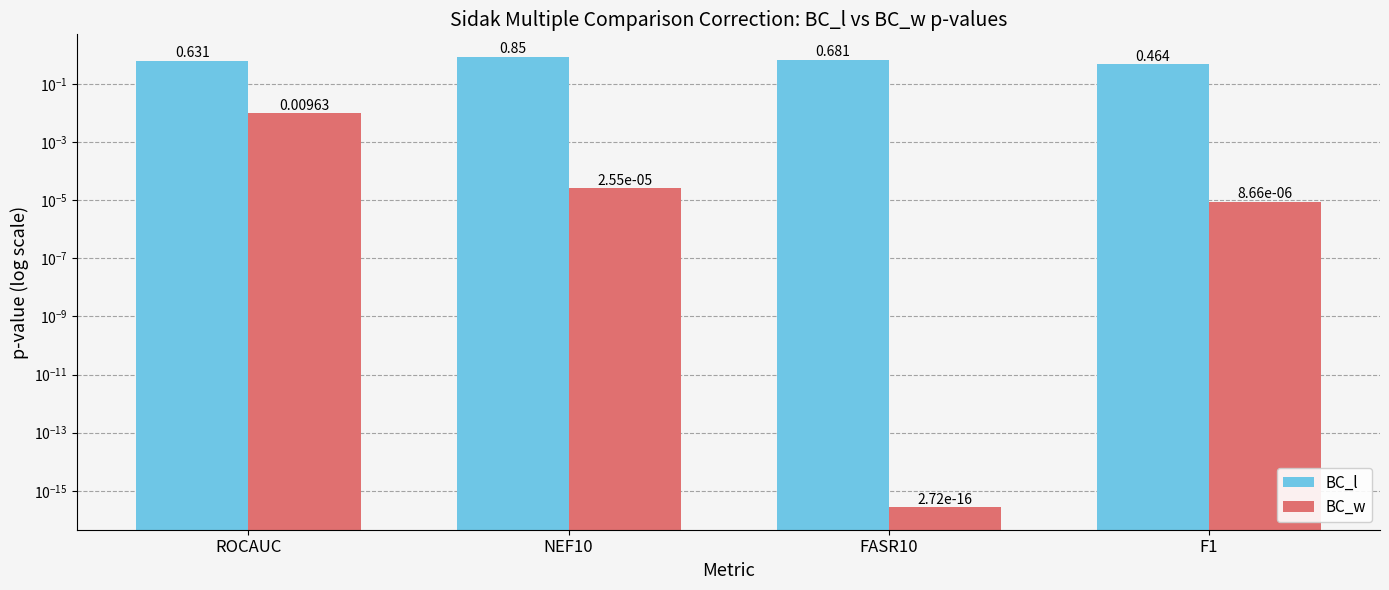

Reading left to right, transcribe all the data shown in this chart.

BC_l: ROCAUC=0.6	NEF10=0.9	FASR10=0.7	F1=0.5
BC_w: ROCAUC=0.0	NEF10=0.0	FASR10=0.0	F1=0.0